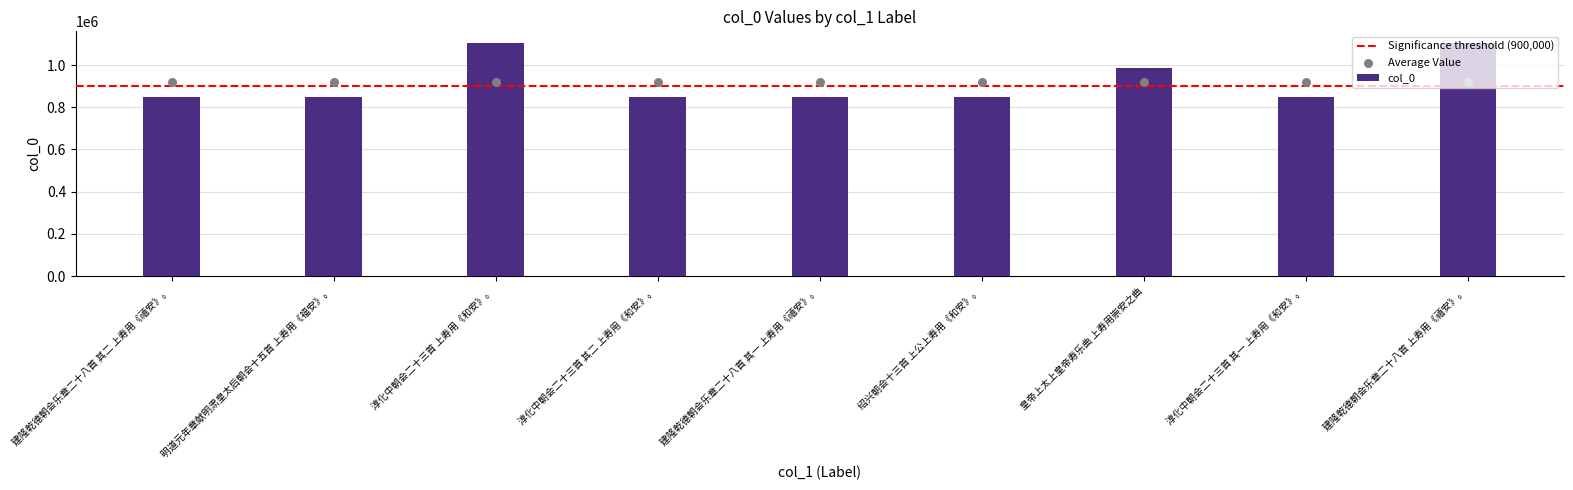

Which has a higher value, 淳化中朝会二十三首 其二 上寿用《和安》。 or 建隆乾德朝会乐章二十八首 上寿用《禧安》。?

建隆乾德朝会乐章二十八首 上寿用《禧安》。